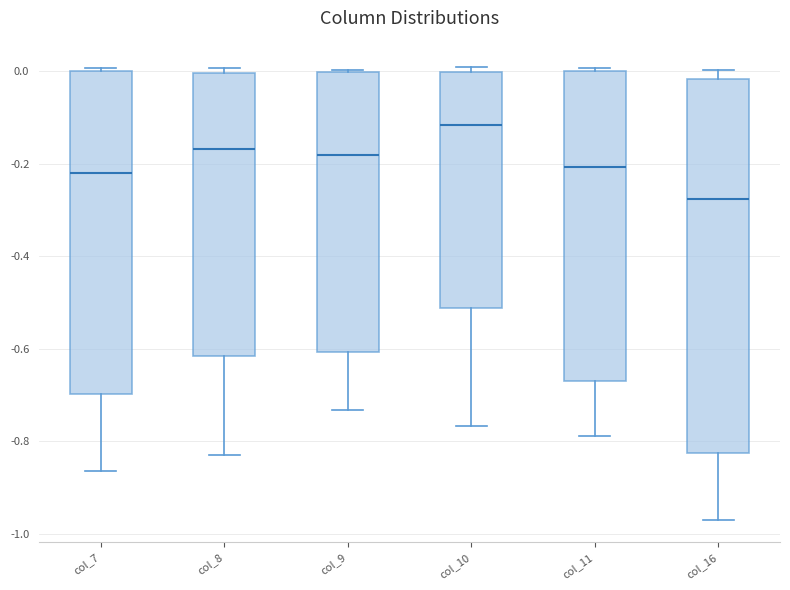

Which box is the tallest, from its lower edge to its upper edge?

col_16